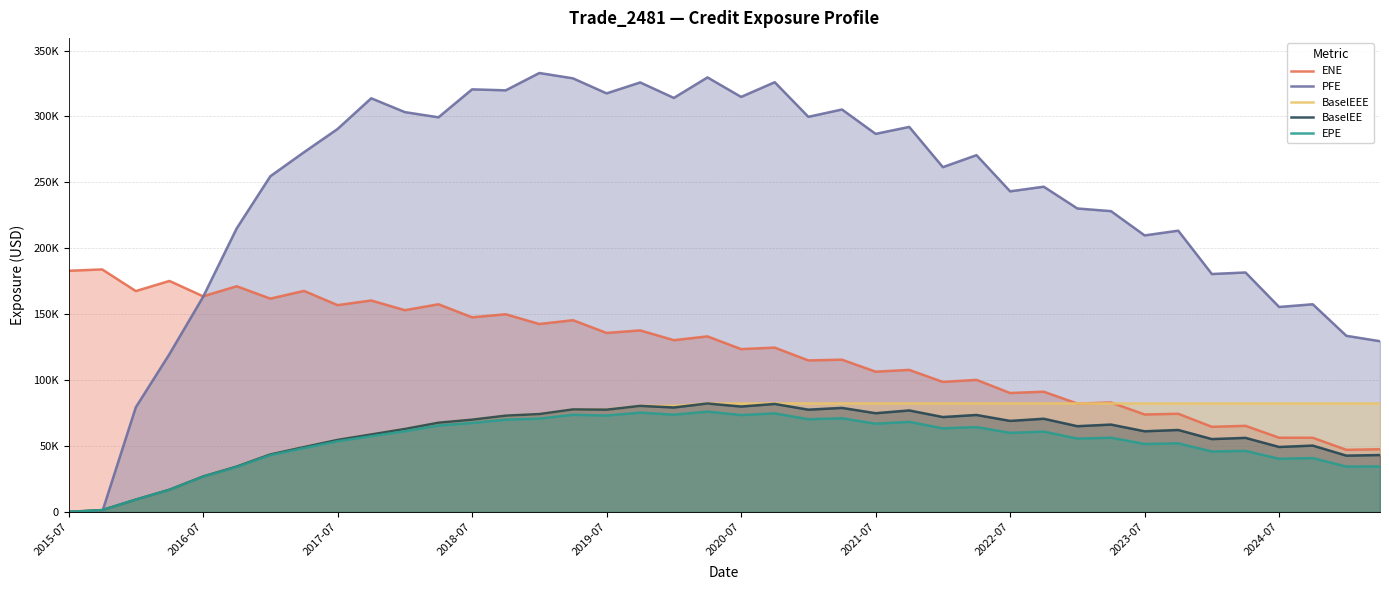

What are all the series names shown in the legend?

ENE, PFE, BaselEEE, BaselEE, EPE